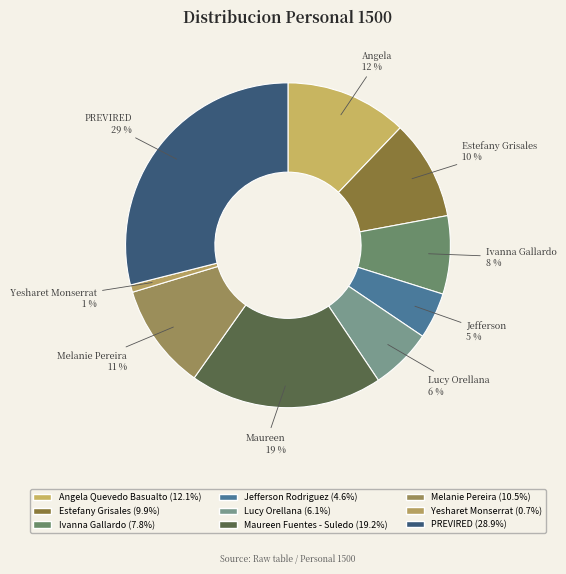

How many slices are in this pie chart?

9